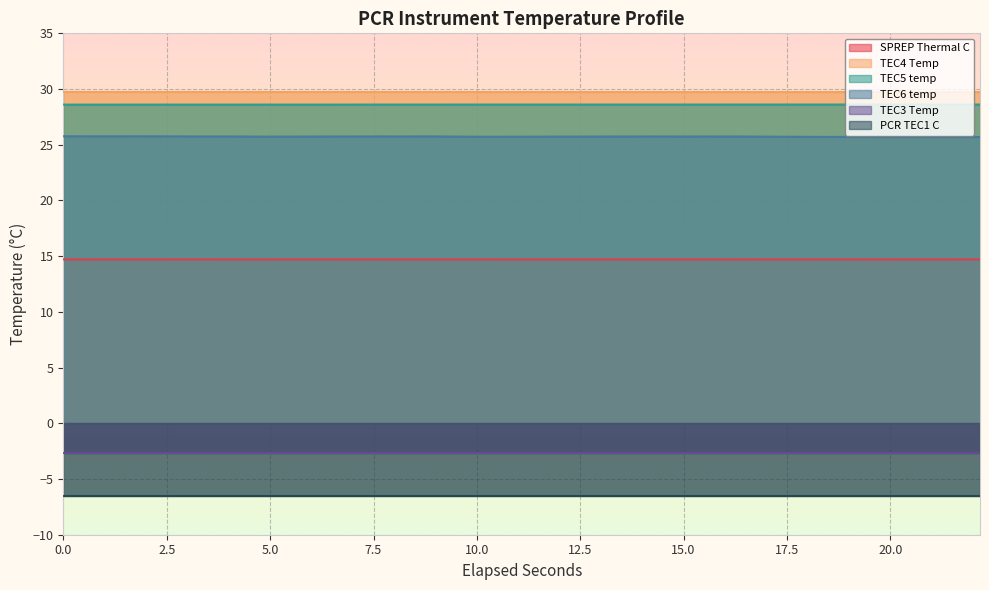

What is the maximum value for SPREP Thermal C?

14.7